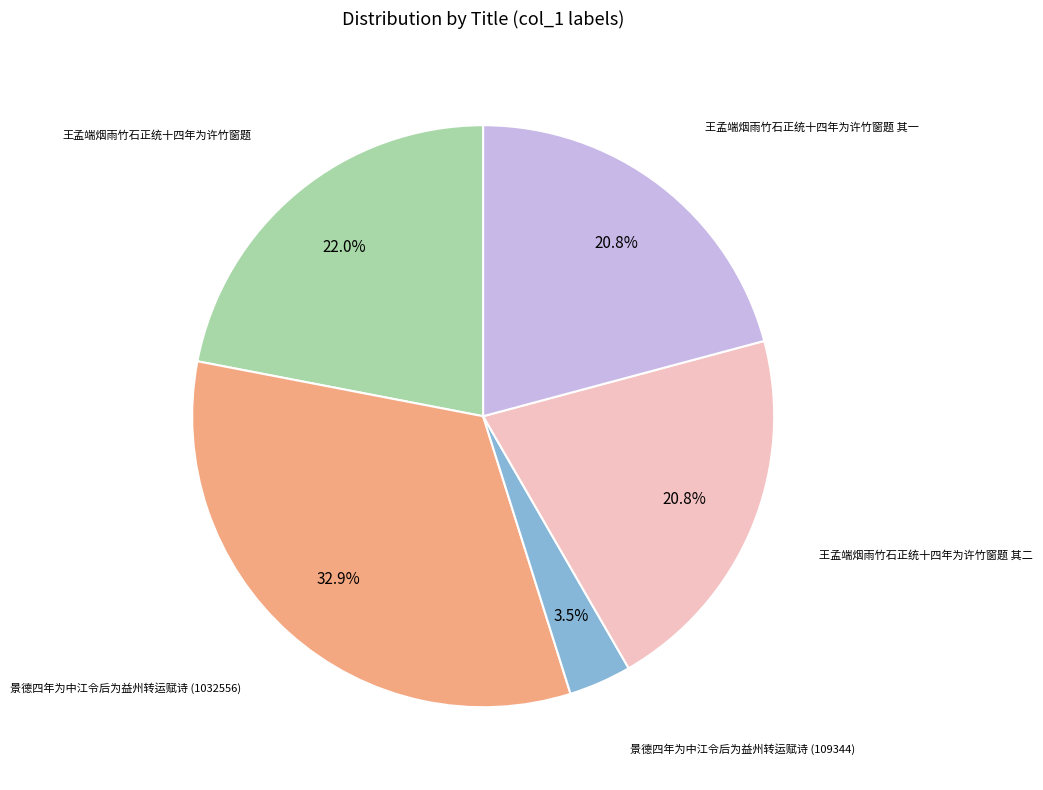

Does any single category account for the majority?

No